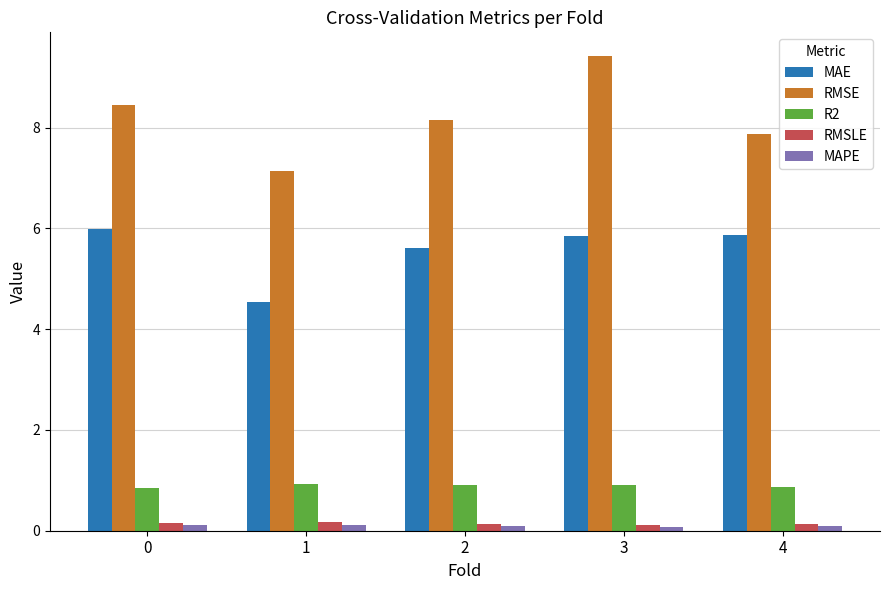

Between 0 and 4, which series saw the biggest shift?

RMSE